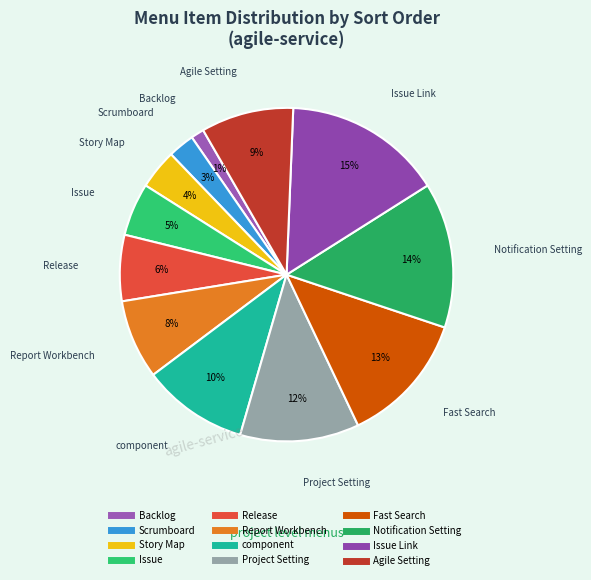

Count the number of slices in the pie.

12